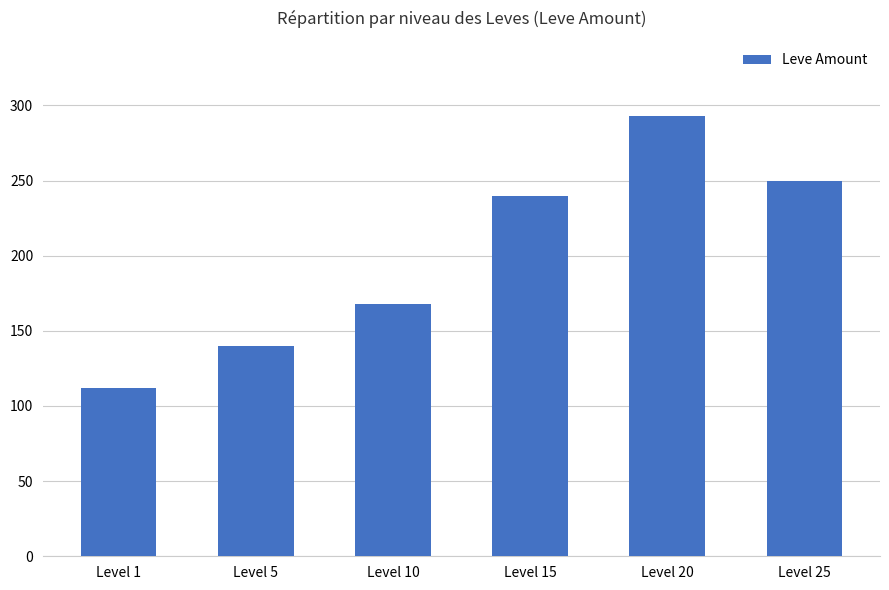

What is the sum of all values?

1203